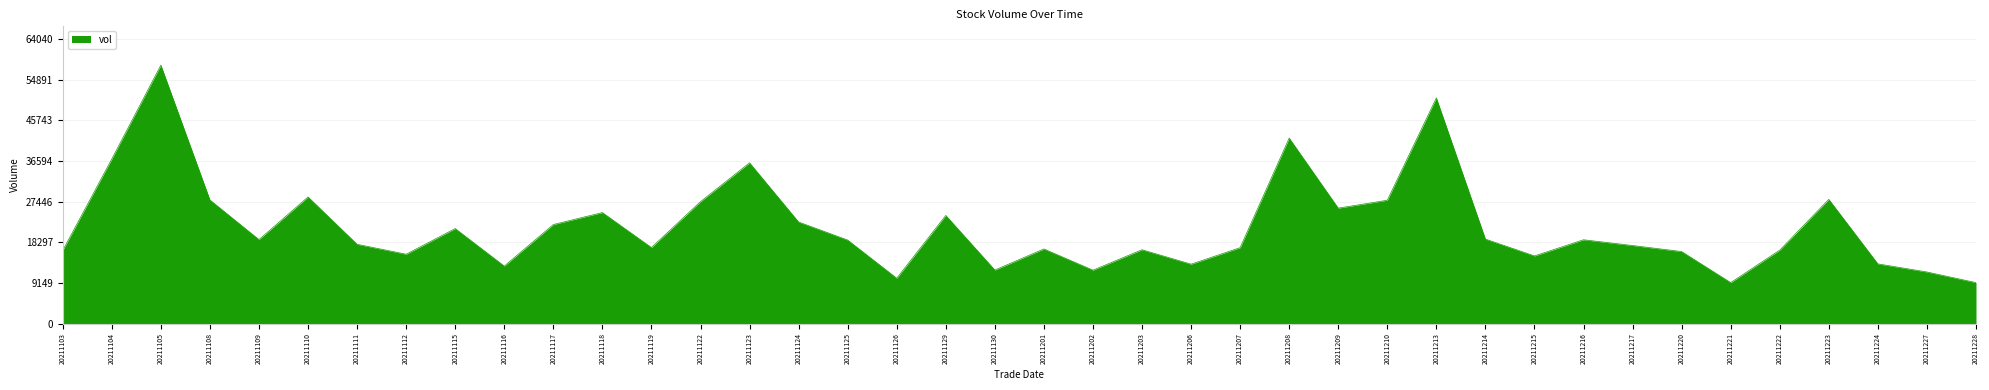

How many values are below 18820?

20